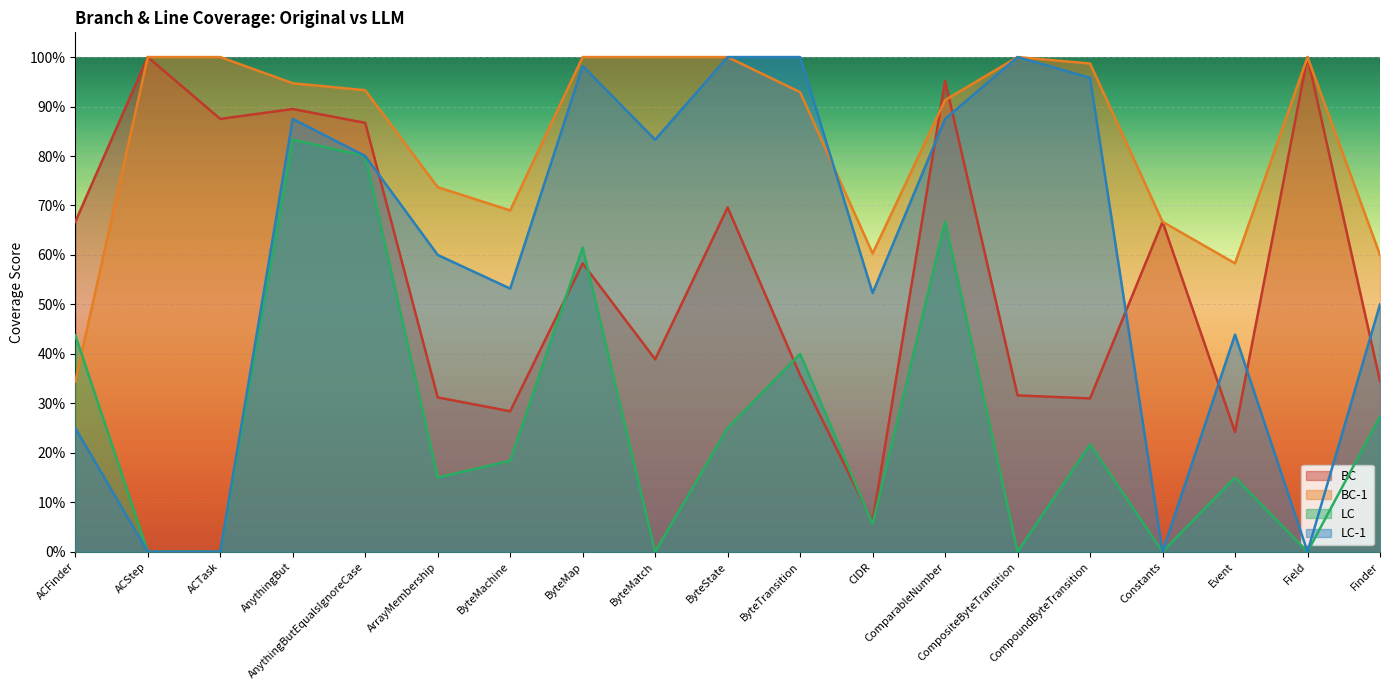

What is the difference between the second highest and second lowest values in the BC series?

0.8